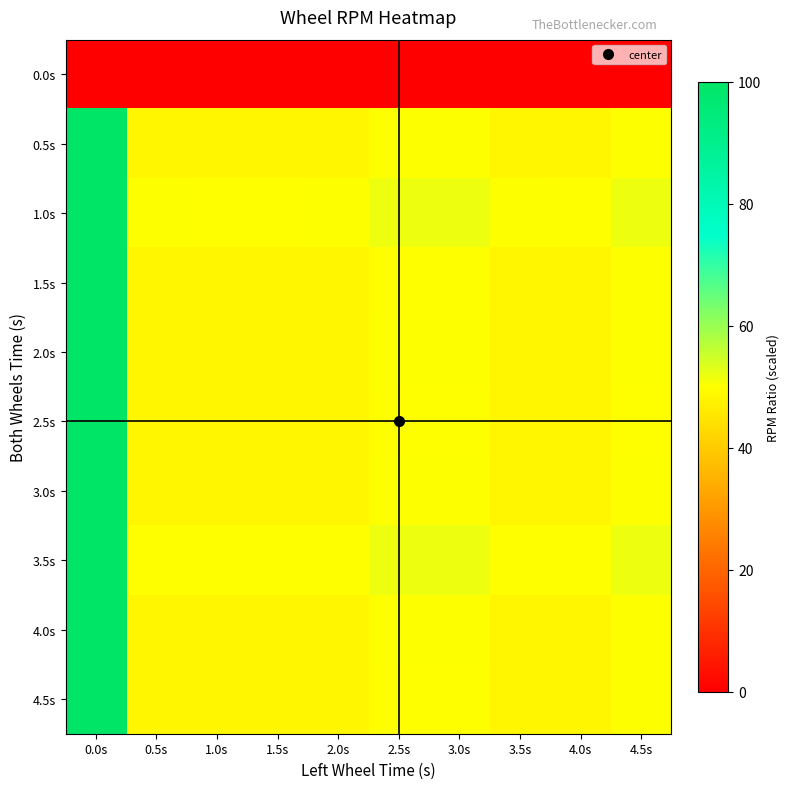

List the series in order of their peak value, lowest first.

0.0s, 0.5s, 1.0s, 1.5s, 2.0s, 2.5s, 3.0s, 3.5s, 4.0s, 4.5s